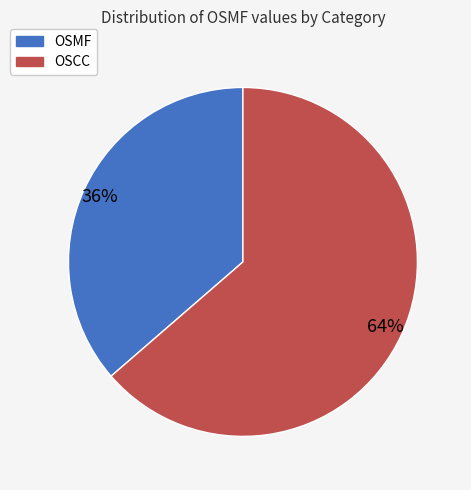

Which category accounts for the majority?

OSCC